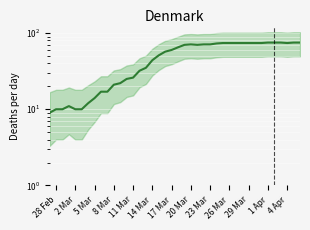

Does the chart display data point markers on the line(s)?

No